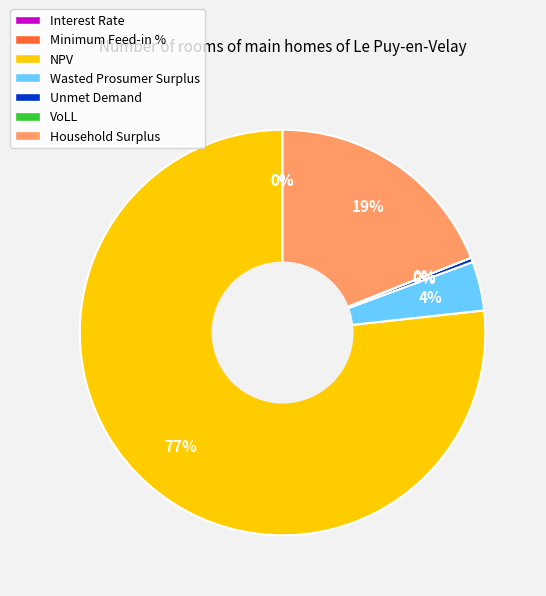

Which slice is the largest?

NPV